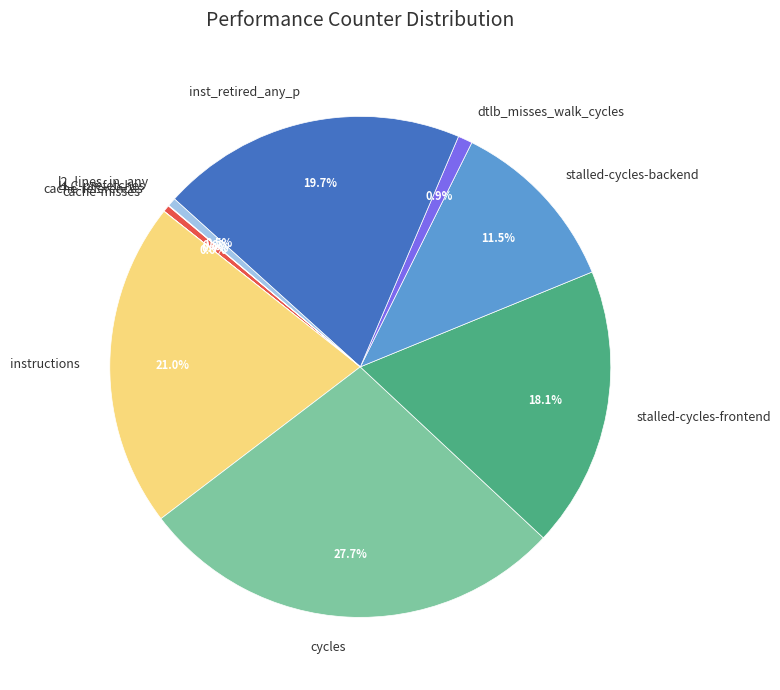

How much of the chart is everything except cache-references?

99.6%